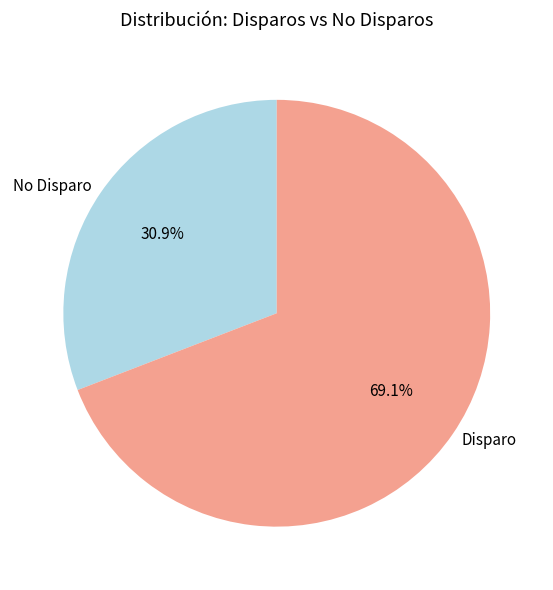

How many segments does this pie chart have?

2